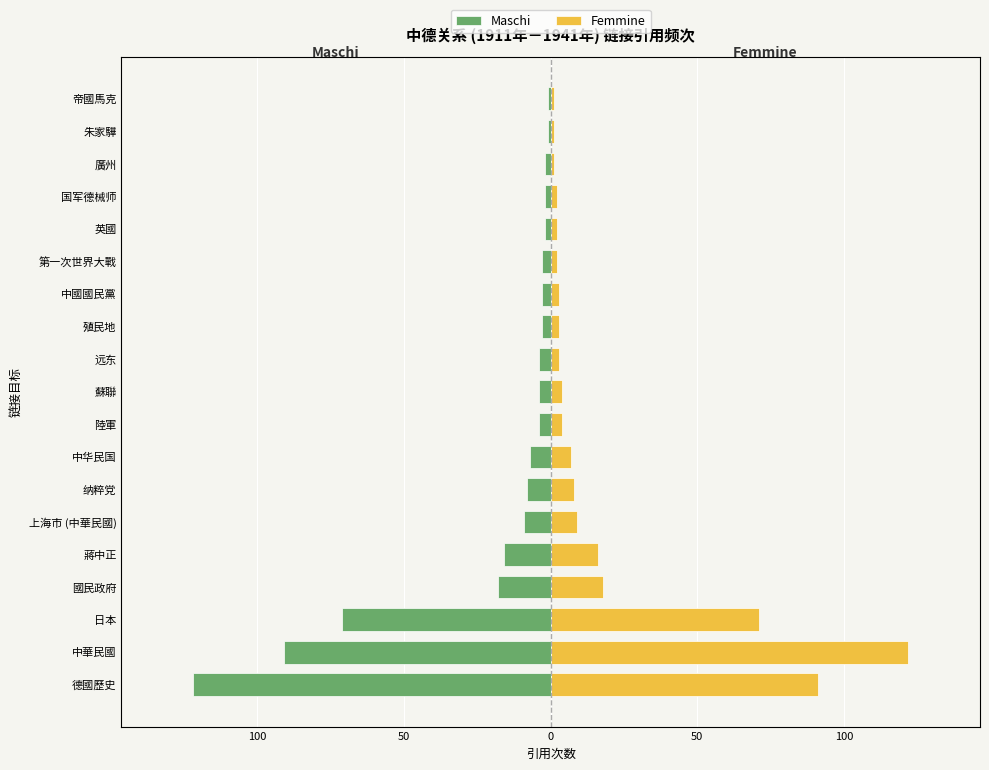

How many bars are there in each group?

2